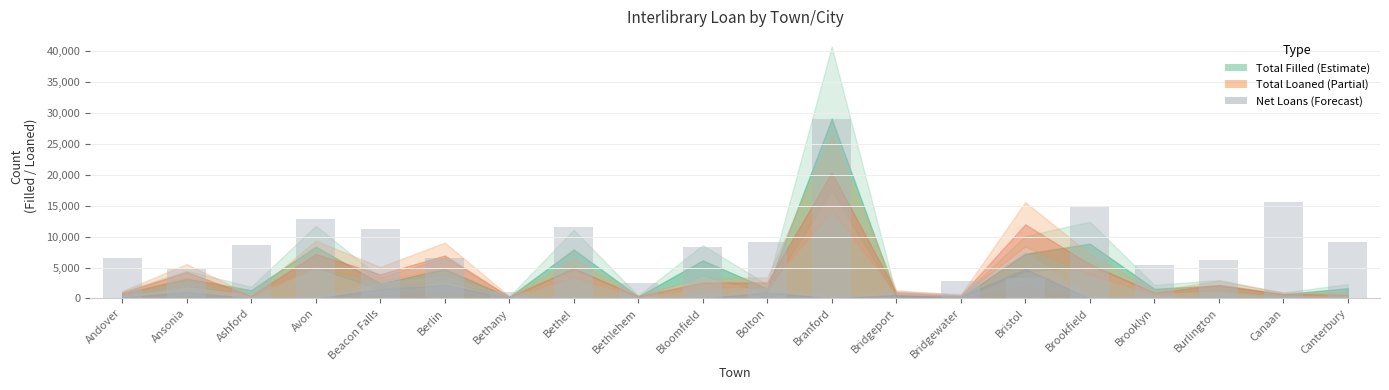

What is the maximum value shown in the chart?

29077.0